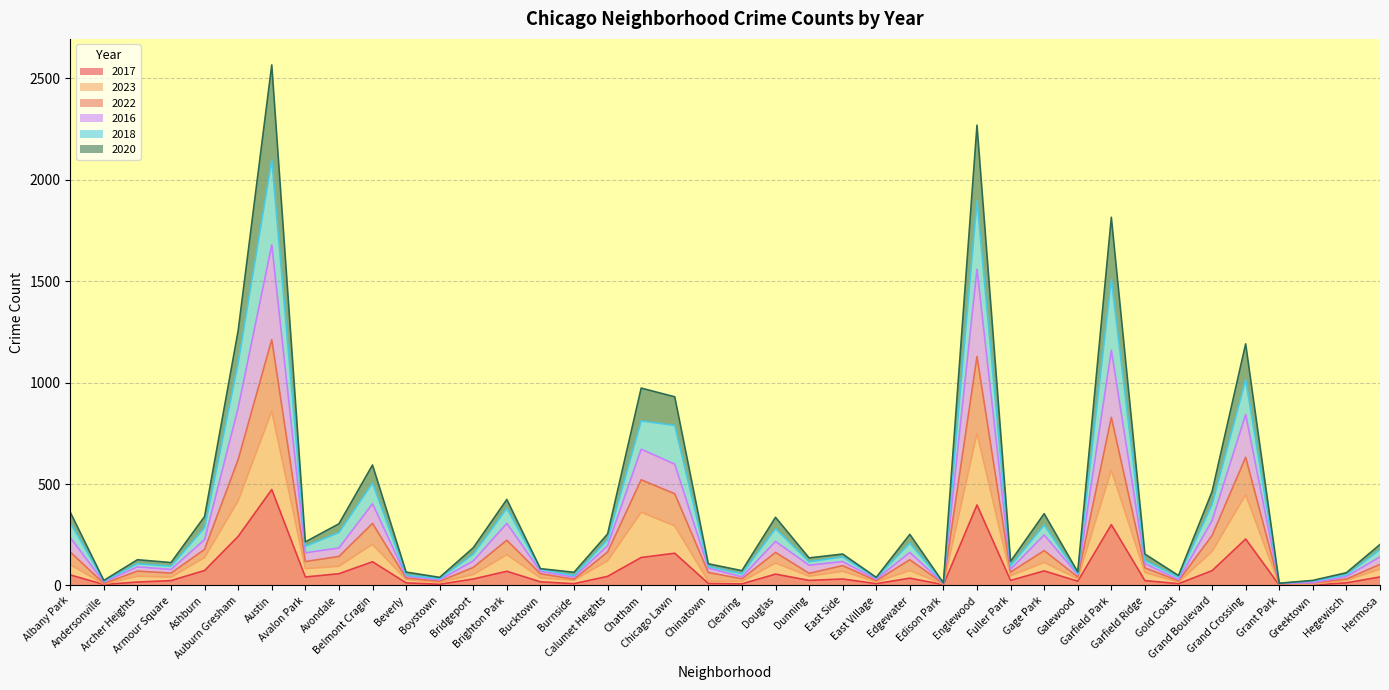

Which category has the highest value in the 2018 series?

Austin